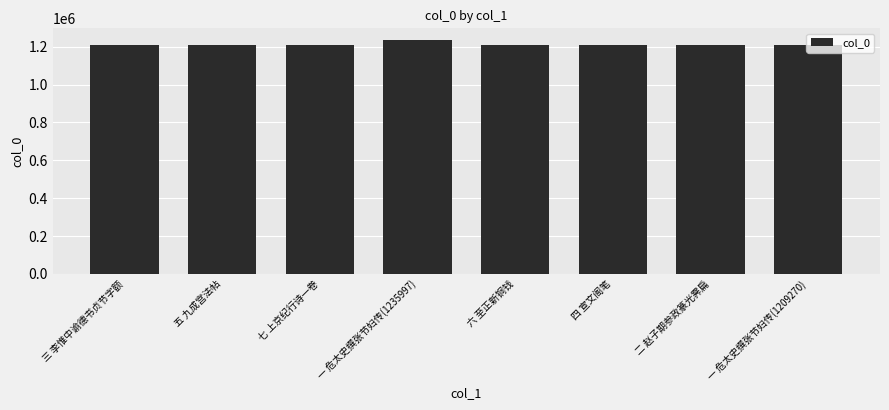

Is it true that the value at 一 危太史撰张节妇传(1209270) is 1209270?

True